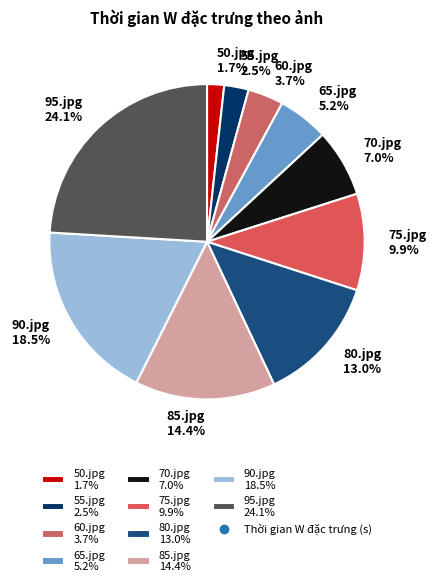

Which has a higher value, 70.jpg or 80.jpg?

80.jpg